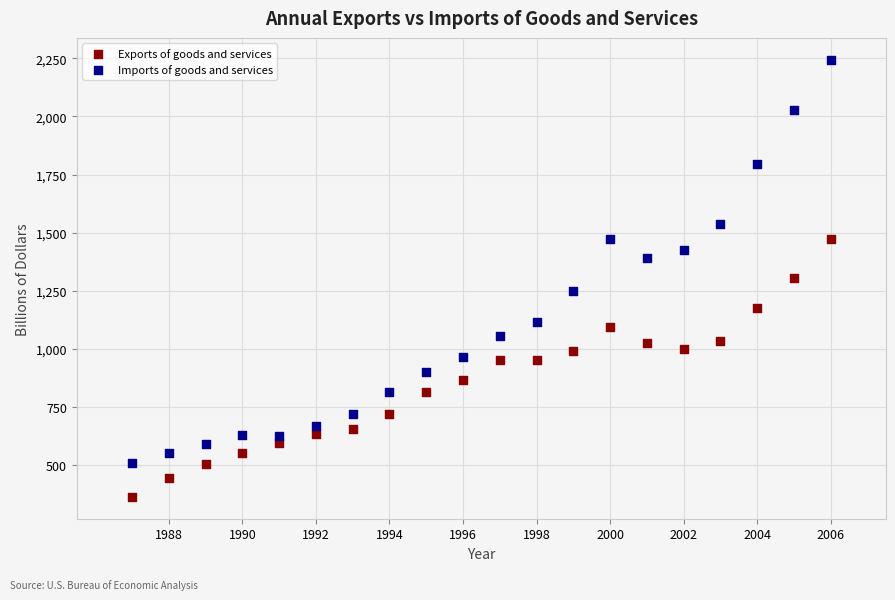

Which series contains the highest Y value?

Imports of goods and services